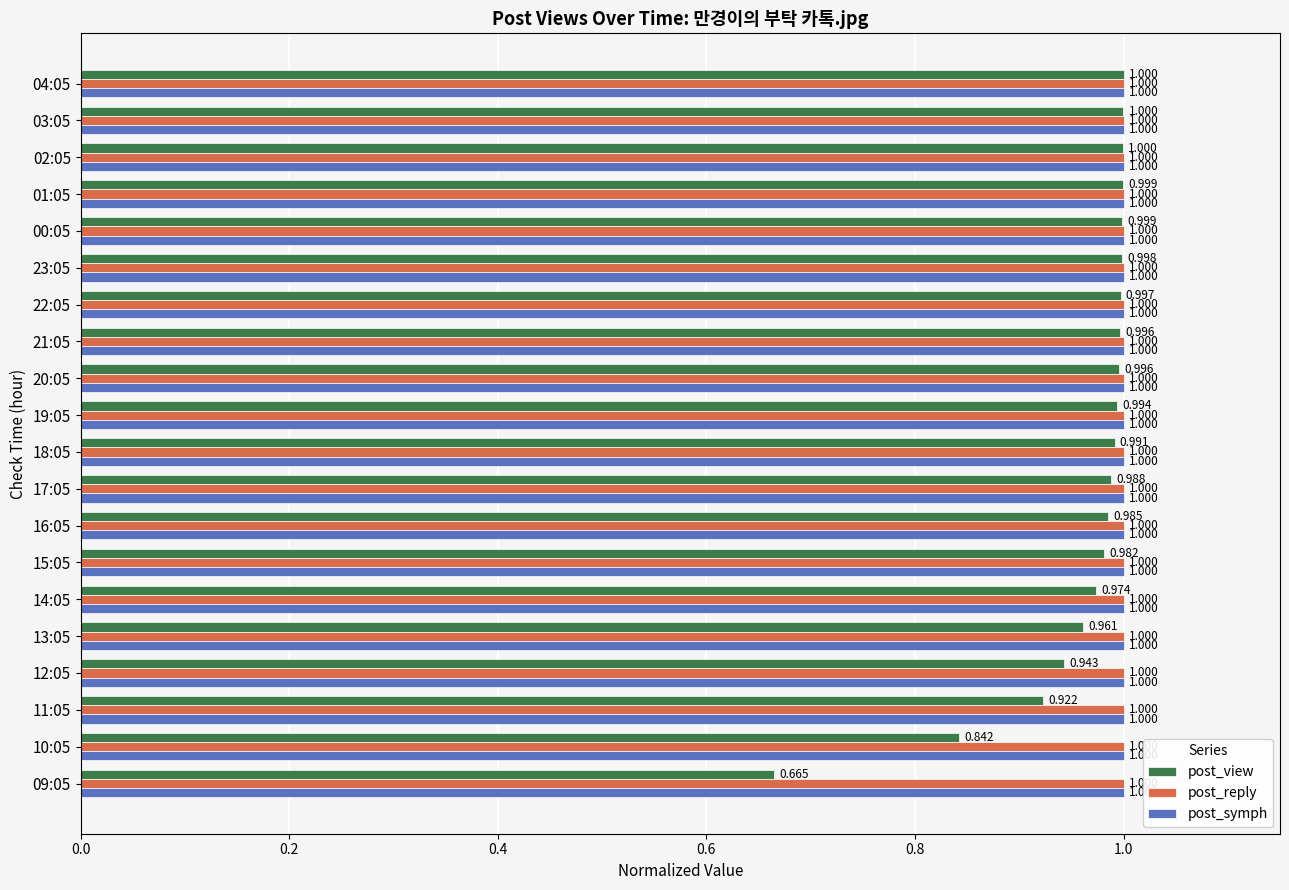

Which series has the widest spread of values?

post_view